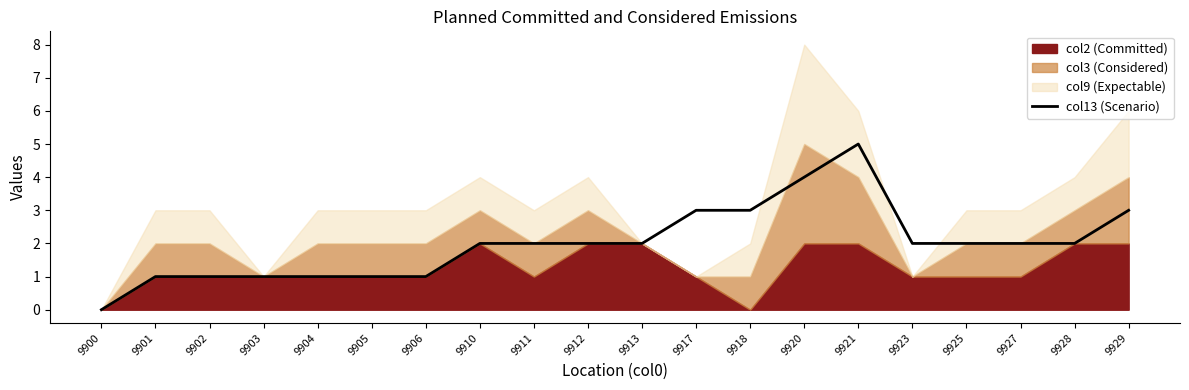

At which category does the data reach its first local peak?

9921